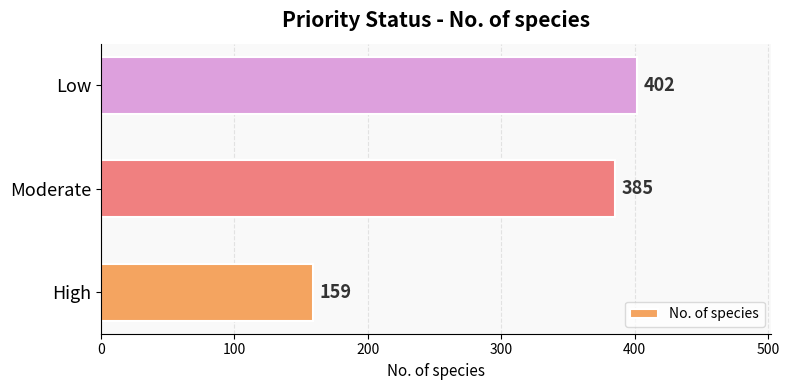

Does the chart contain any negative values?

No